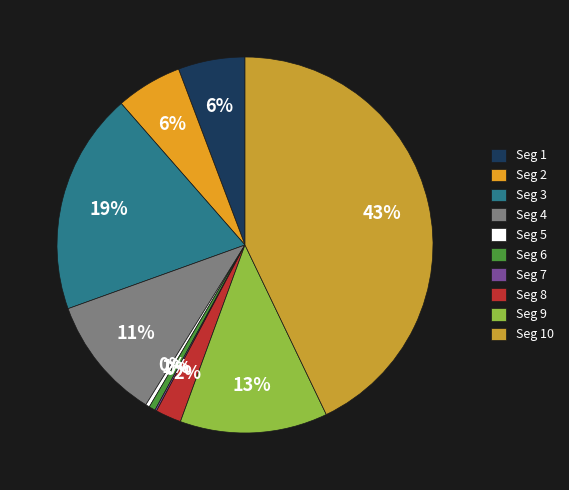

Does any single category account for the majority?

No